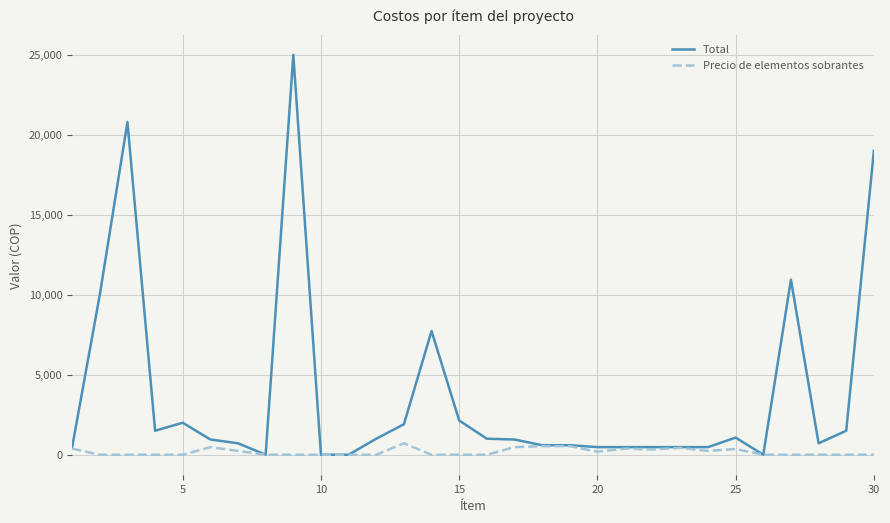

What are all the series names shown in the legend?

Total, Precio de elementos sobrantes